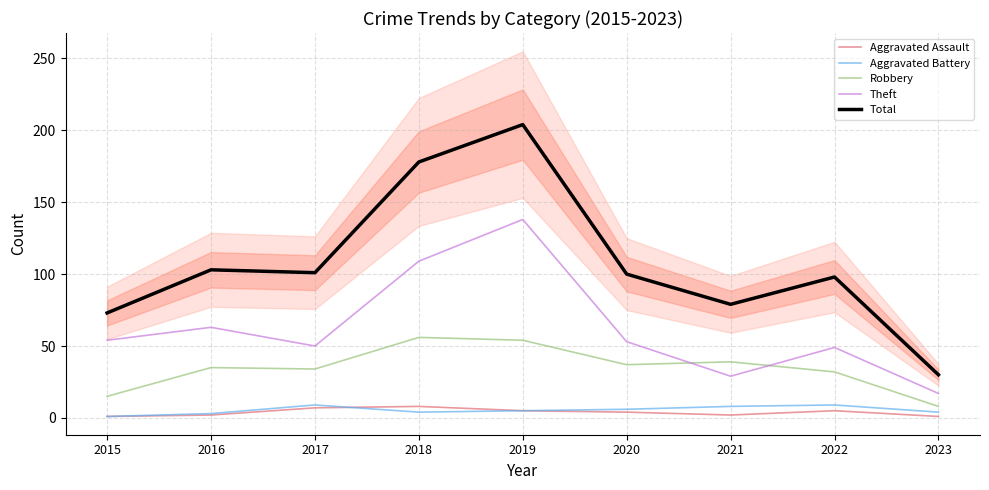

What is the value of the Aggravated Battery point at the 1st from the left?

1